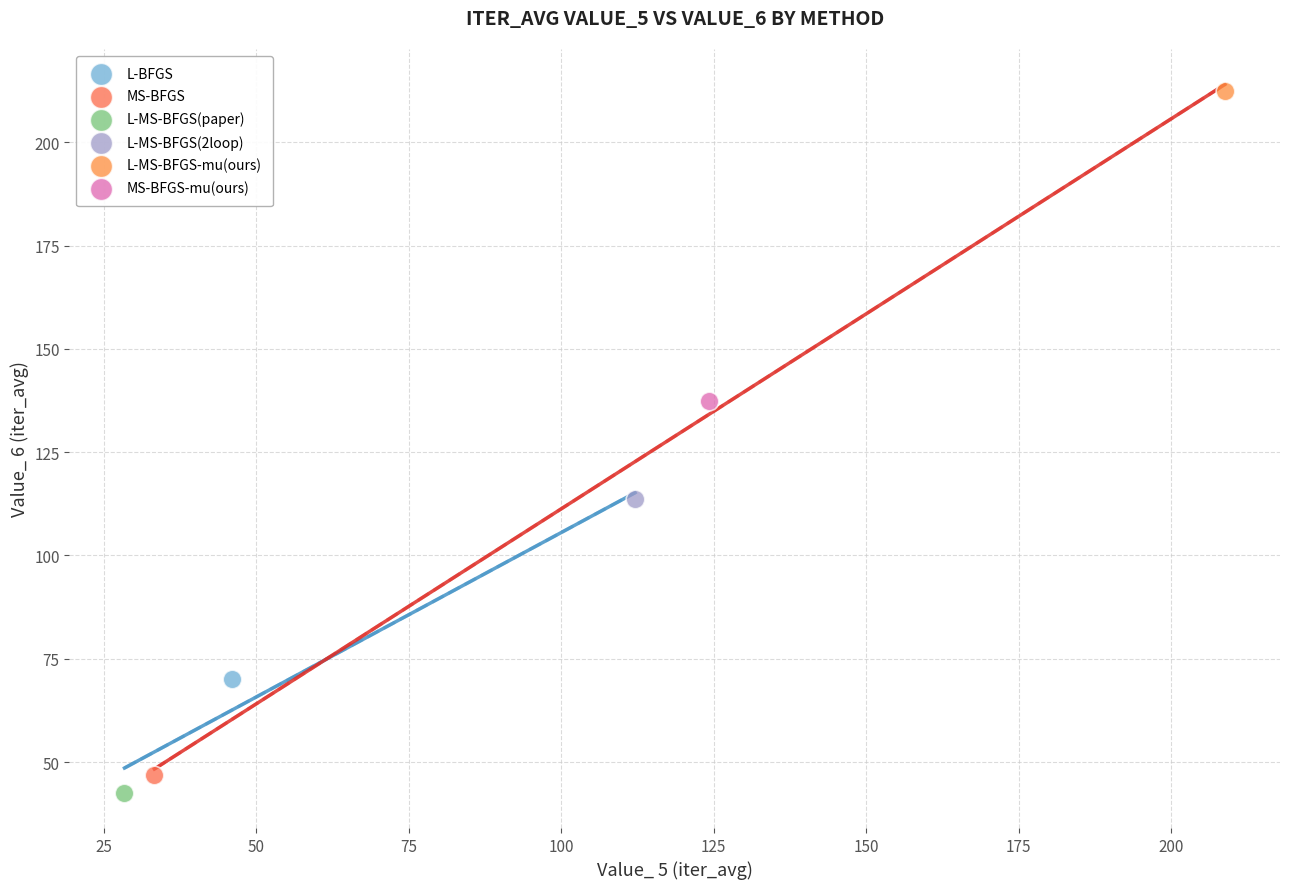

What are all the series names shown in the legend?

L-BFGS, MS-BFGS, L-MS-BFGS(paper), L-MS-BFGS(2loop), L-MS-BFGS-mu(ours), MS-BFGS-mu(ours)